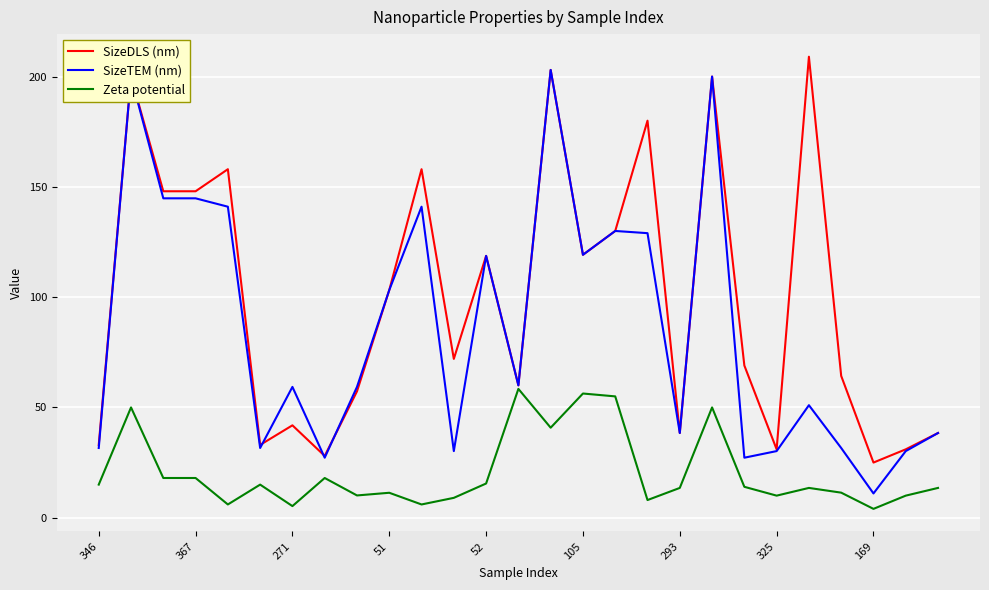

Rank the series by their average value, from highest to lowest.

SizeDLS (nm), SizeTEM (nm), Zeta potential